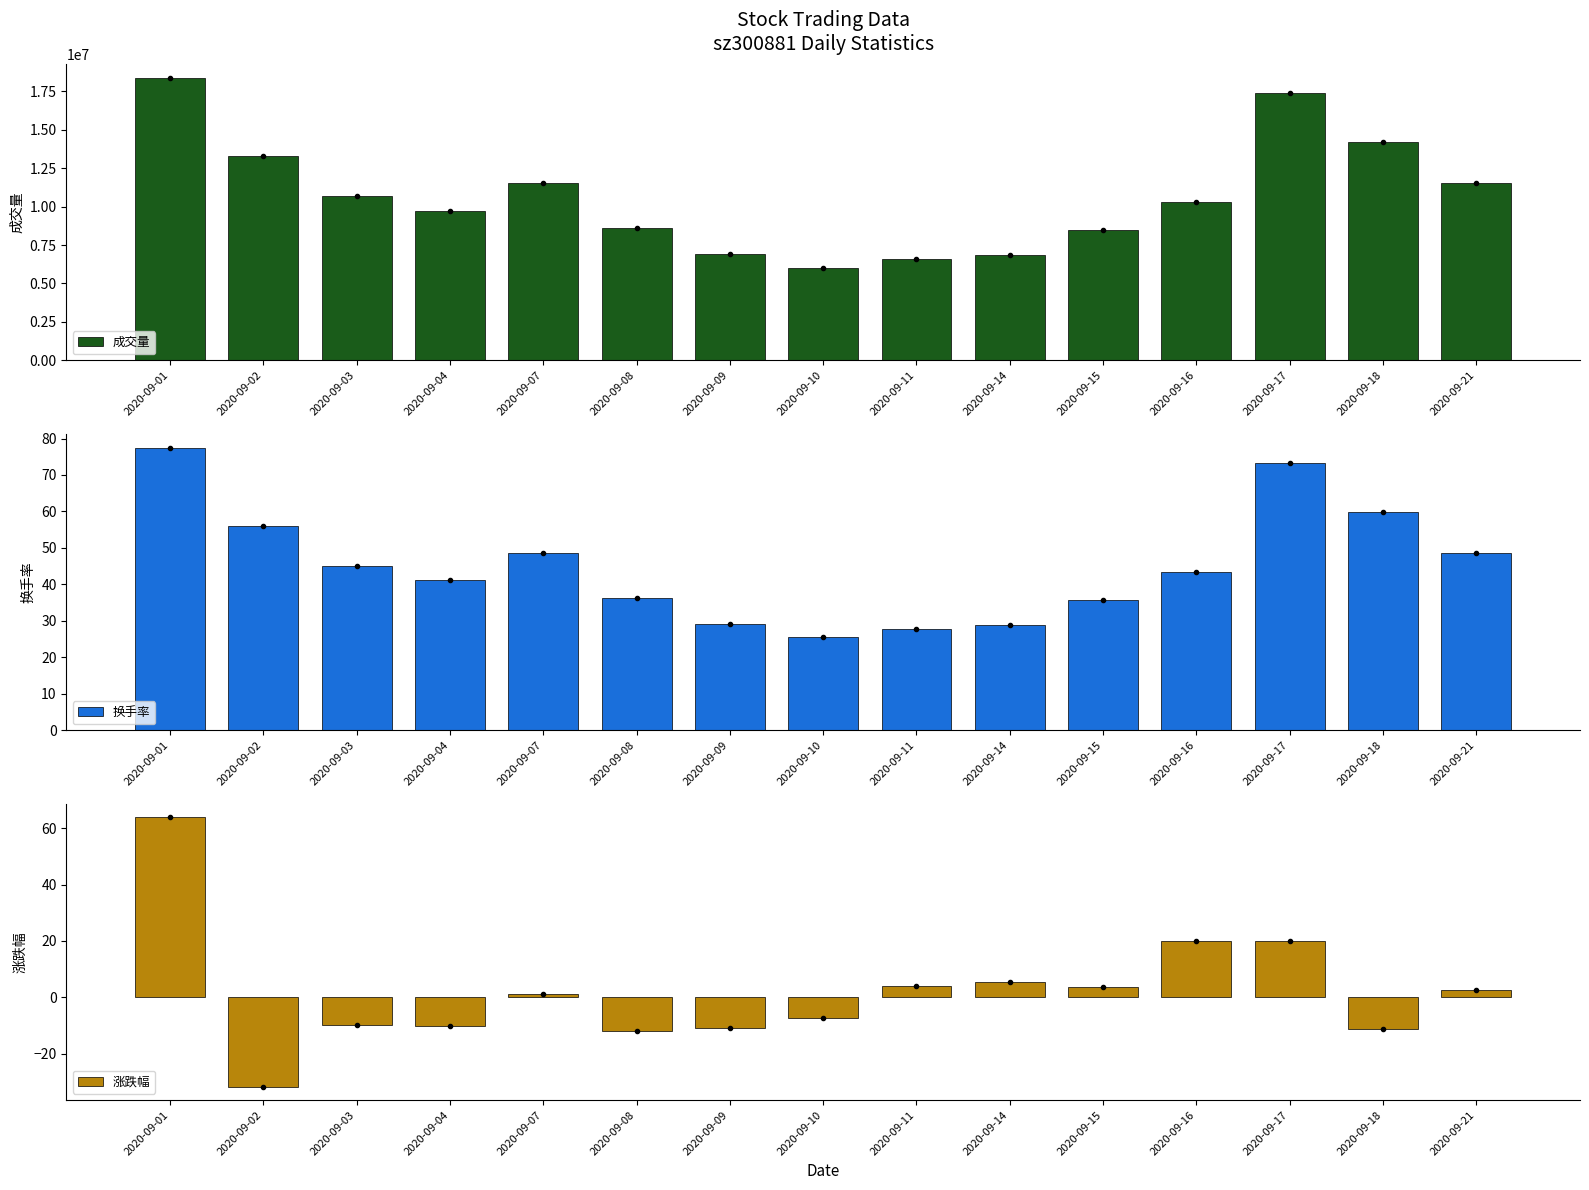

Rank the series by their maximum value, from lowest to highest.

涨跌幅, 换手率, 成交量